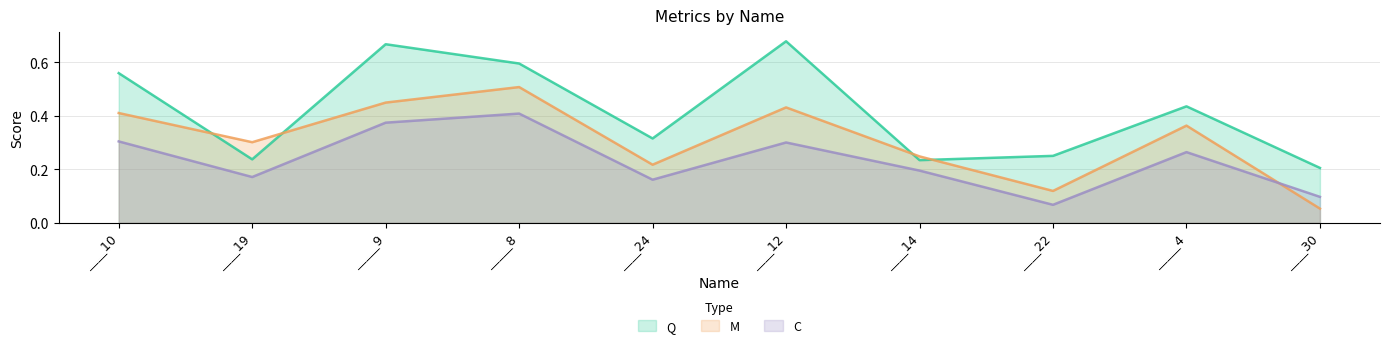

Rank the series at ____12 from highest to lowest value.

Q, M, C